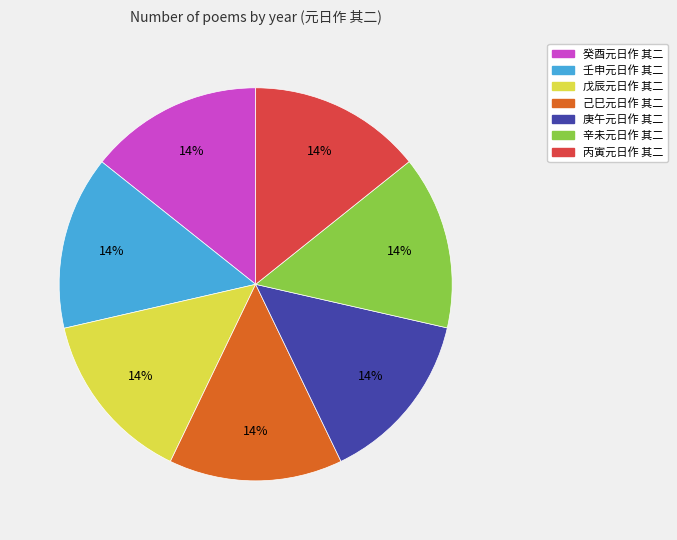

True or false: 癸酉元日作 其二 accounts for 14% of the total.

True